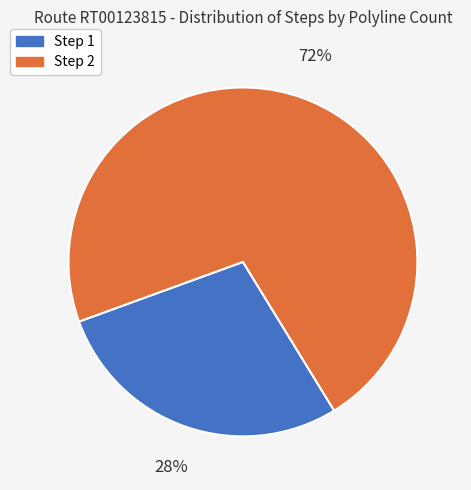

To the nearest percent, what is the difference between the largest and smallest slice percentages?

44%